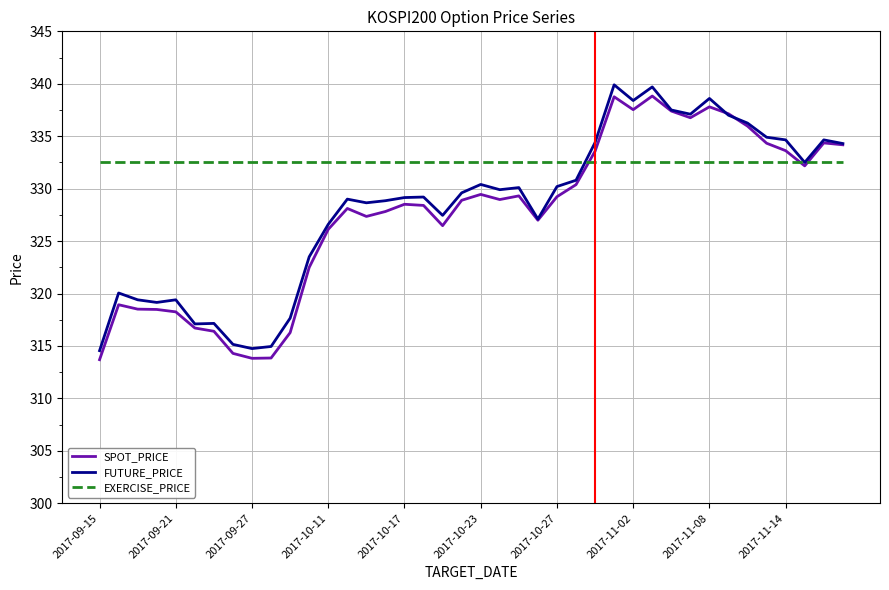

Which series has the largest total across all categories?

EXERCISE_PRICE